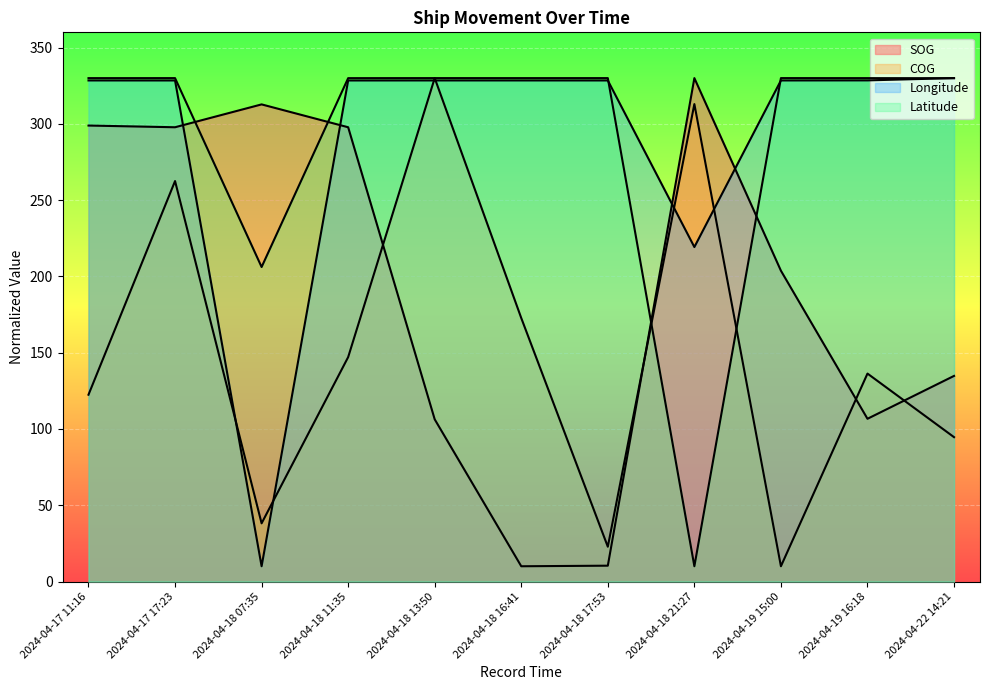

What position from the left is 2024-04-18 16:41?

6